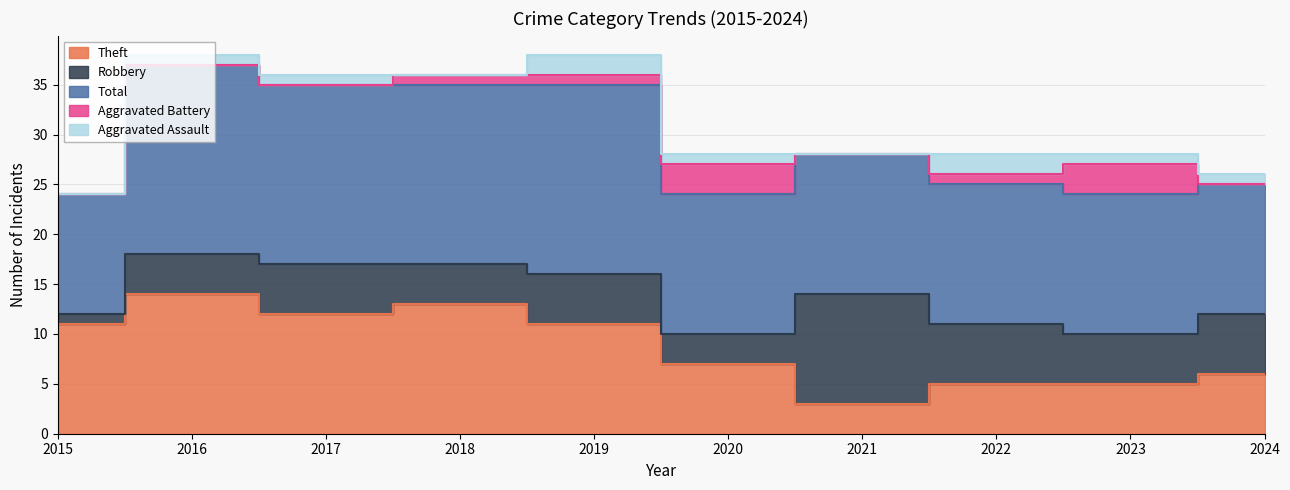

What is the sum of all Aggravated Assault values?

9